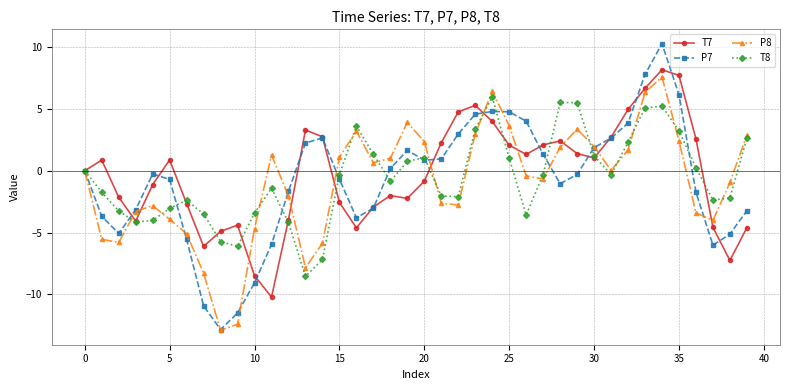

What is the minimum value shown in the chart?

-12.9